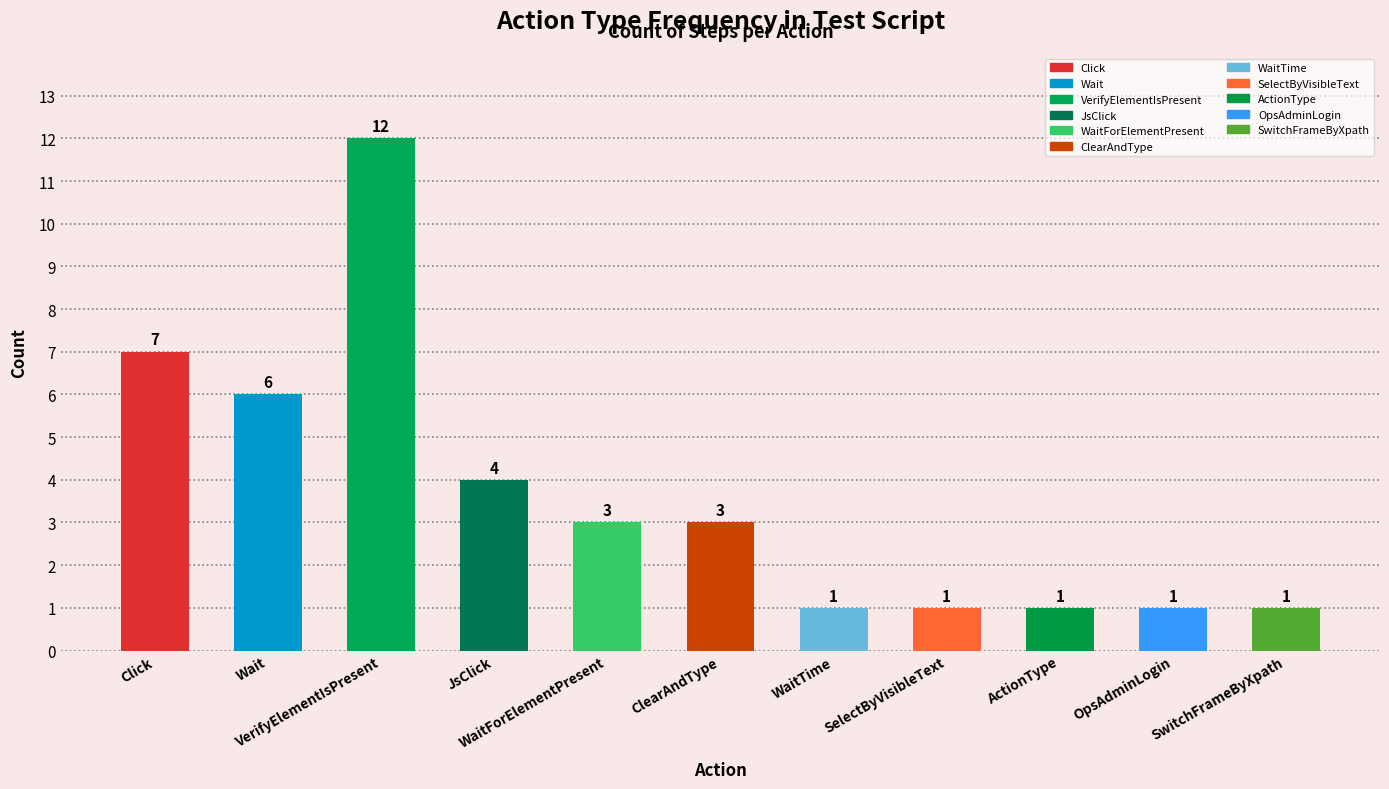

What is the sum of all values?

40